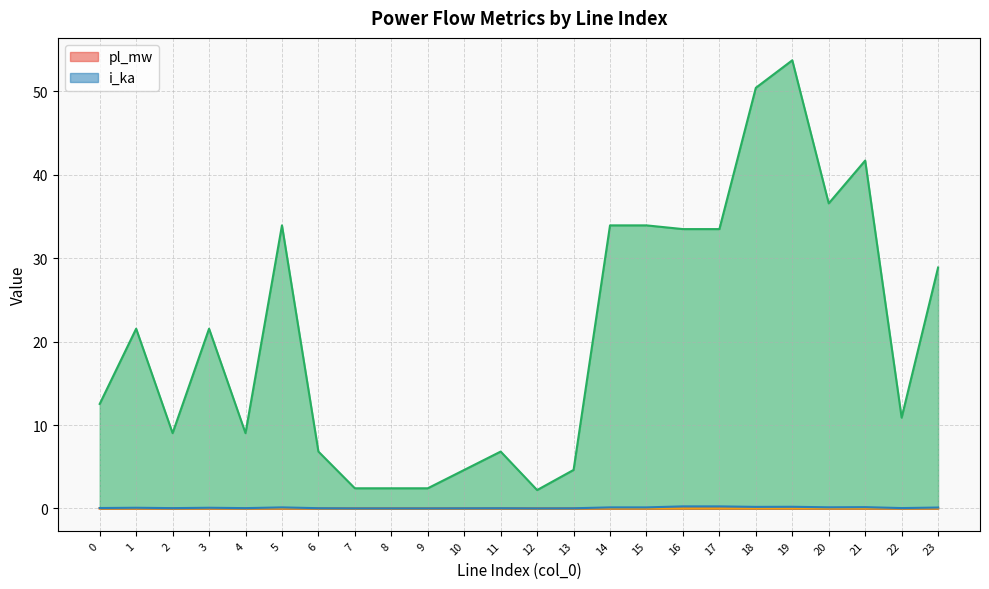

True or false: ql_mvar and loading_percent intersect in this chart.

False